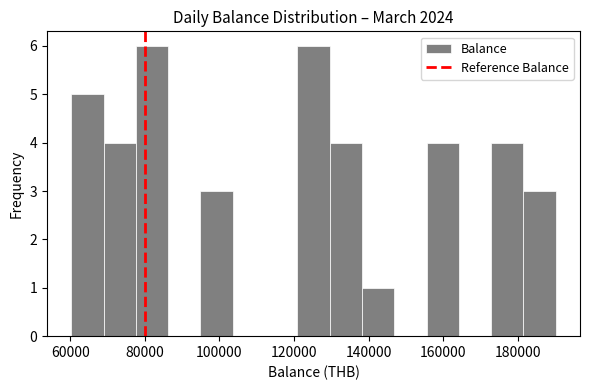

Reading left to right, transcribe this chart: for each bar, give the range it covers on the x-axis and its height. Neither the bar edges nor the heights are printed on the chart, so give them approximately, as read against the axes.

60000 to 68000: 5
68000 to 78000: 4
78000 to 86000: 6
86000 to 94000: 0
94000 to 104000: 3
104000 to 112000: 0
112000 to 120000: 0
120000 to 130000: 6
130000 to 138000: 4
138000 to 146000: 1
146000 to 156000: 0
156000 to 164000: 4
164000 to 172000: 0
172000 to 182000: 4
182000 to 190000: 3